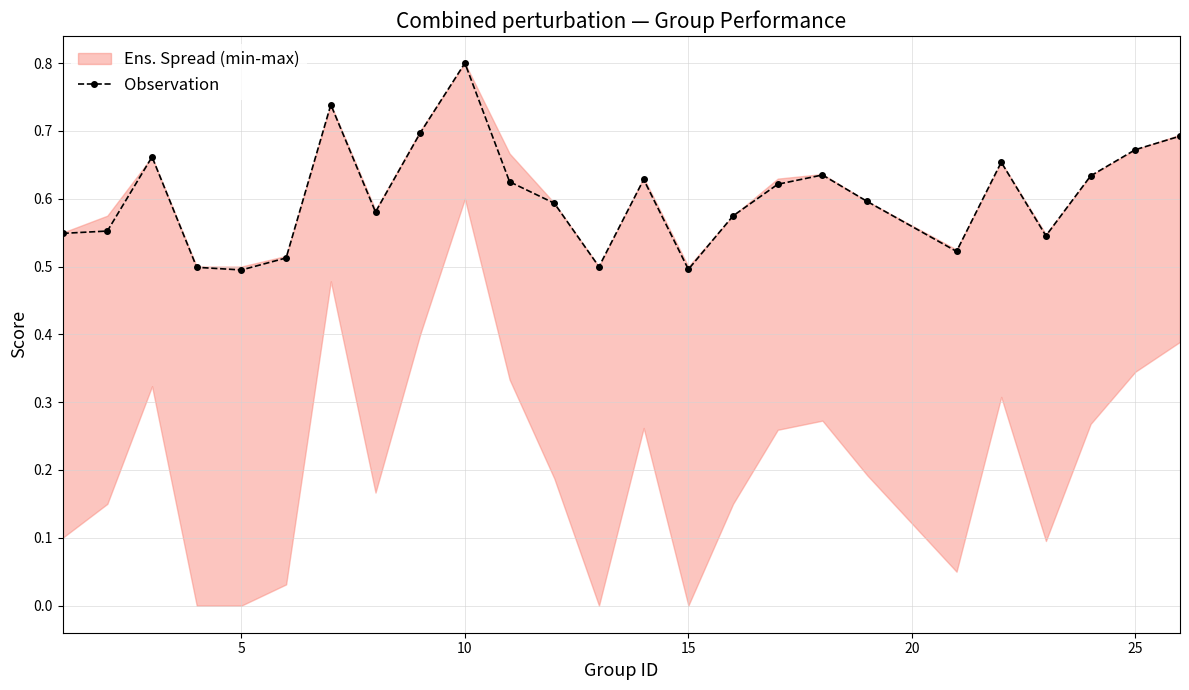

At which label does Observation reach its peak?

10